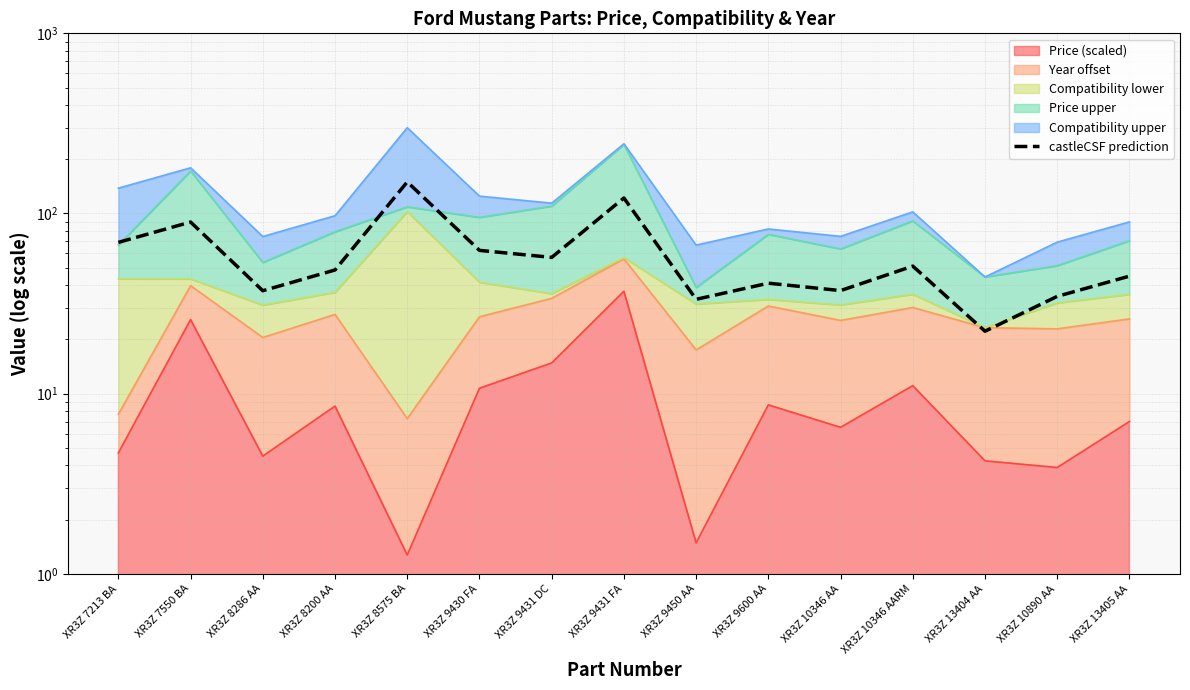

How many data points does each series have?

15